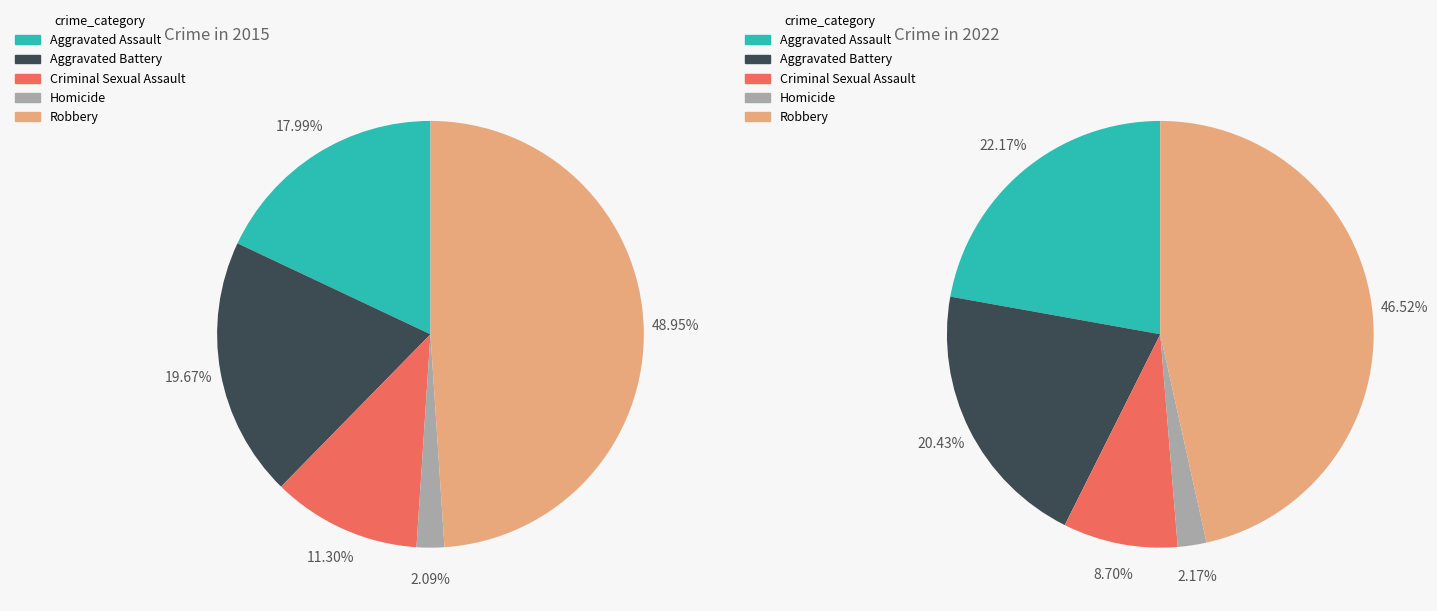

Is it true that Aggravated Assault is 22% of the pie?

True